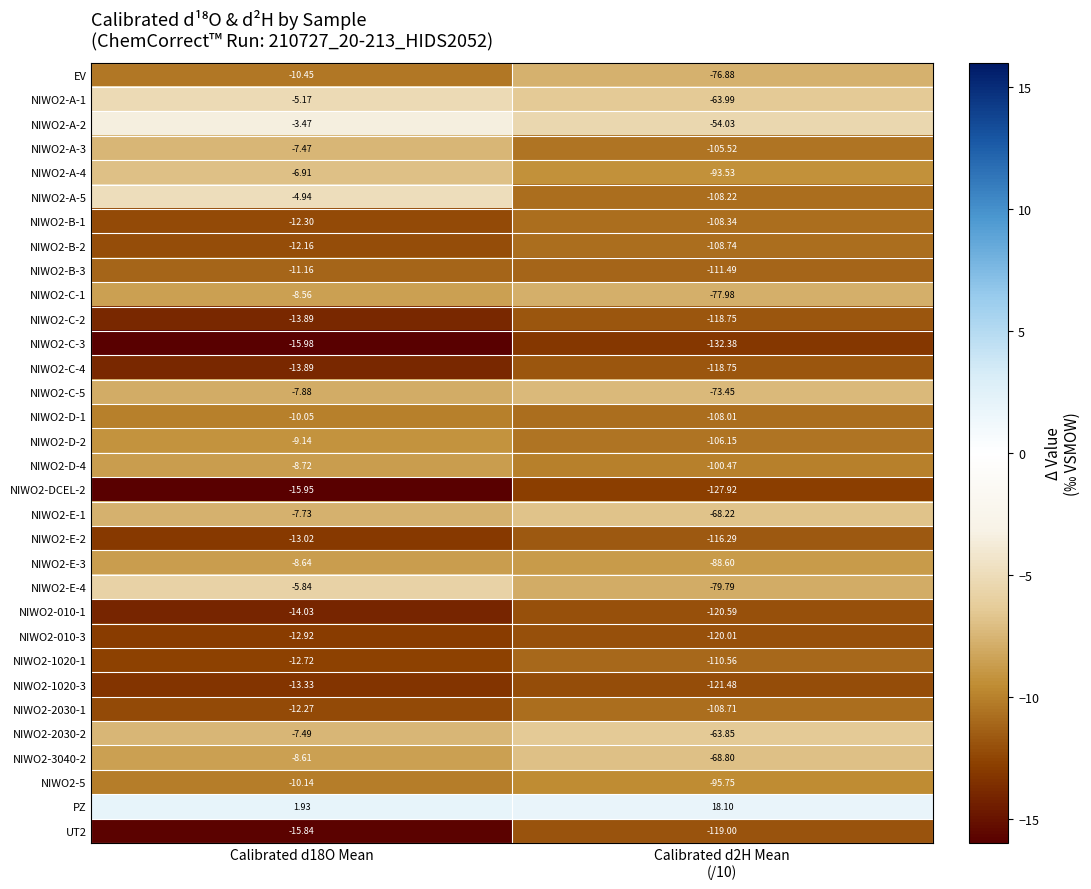

Which series has the largest total across all categories?

PZ